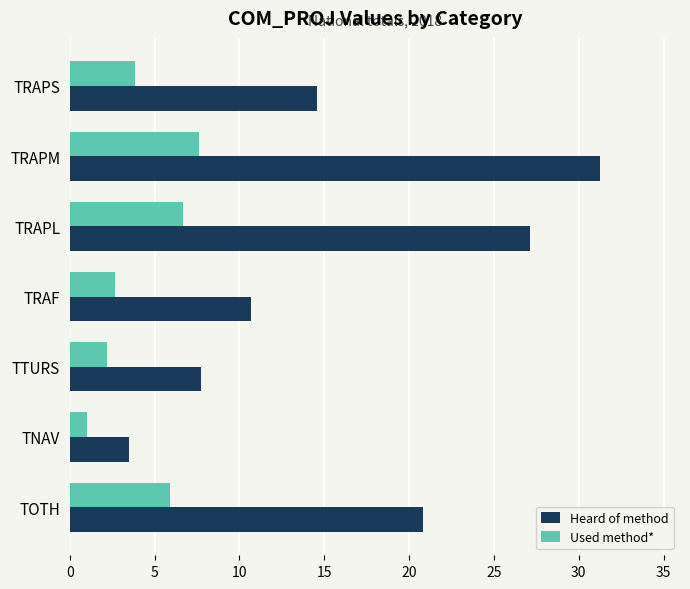

What is the minimum value for Used method*?

1.0